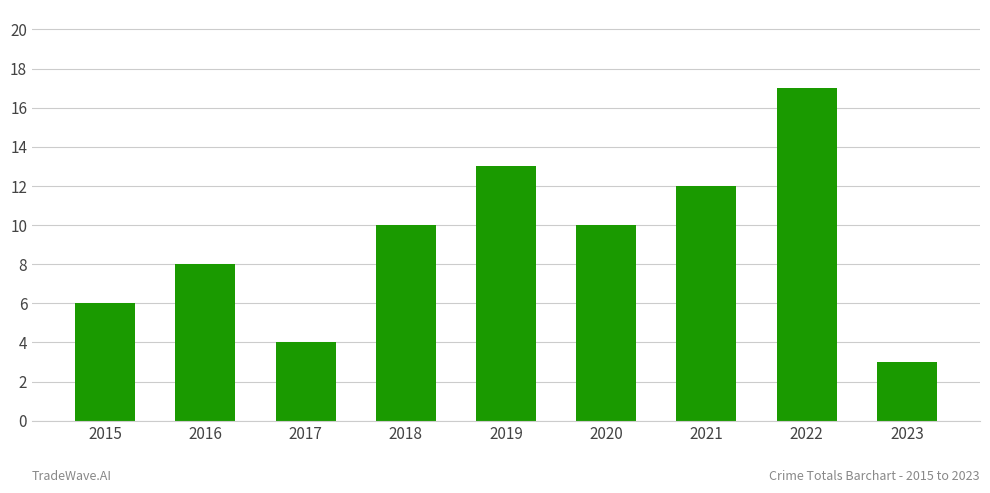

What is the greatest value displayed?

17